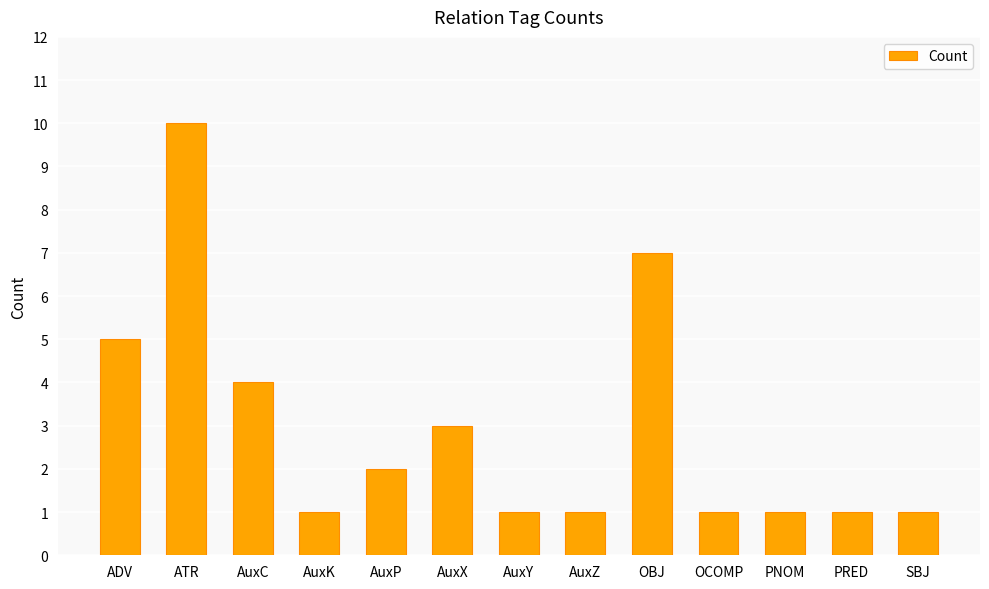

What is the label of the 8th bar from the right?

AuxX